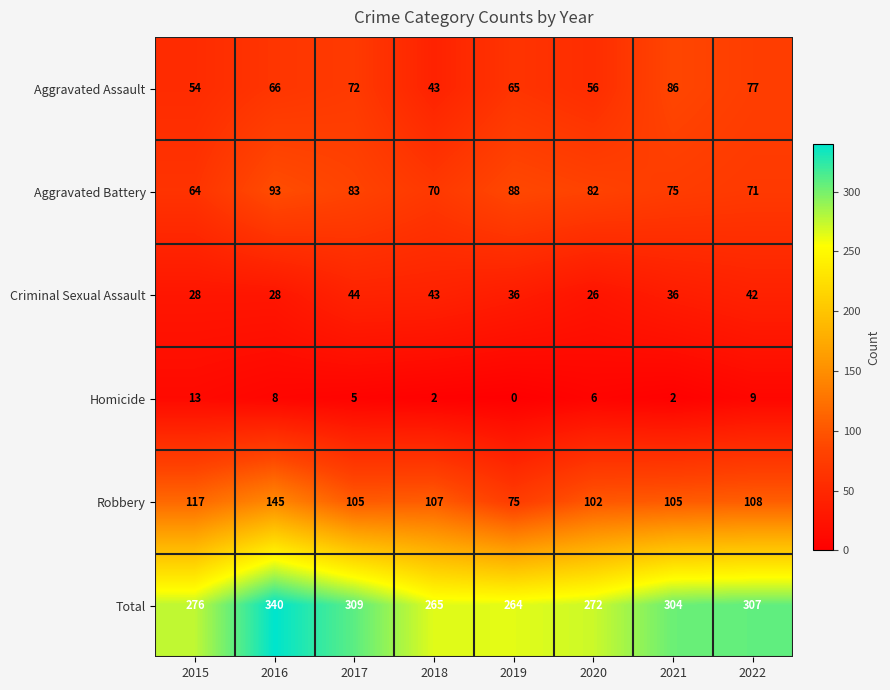

Is it true that Homicide equals 6 at 2020?

True